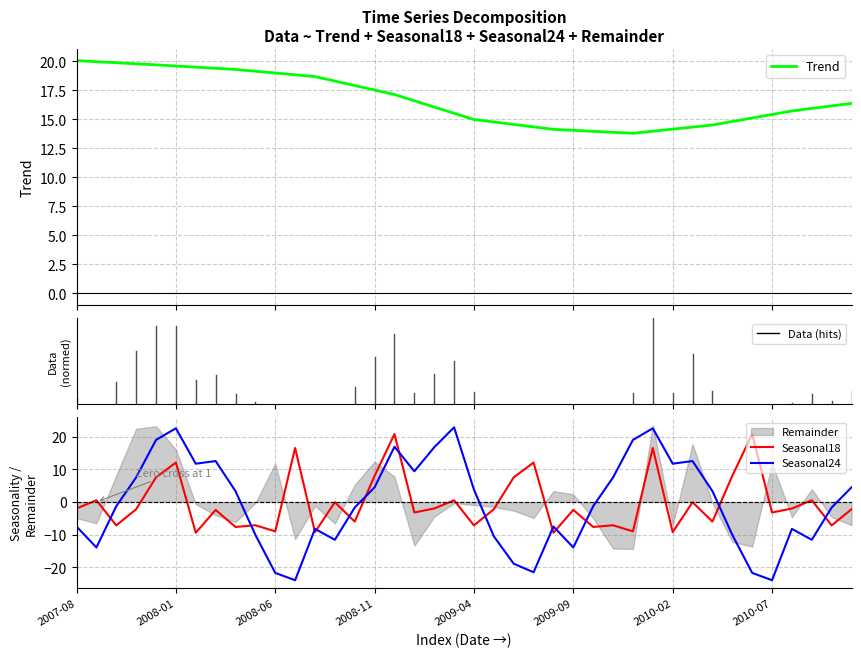

True or false: Seasonal24 and Seasonal18 intersect in this chart.

True